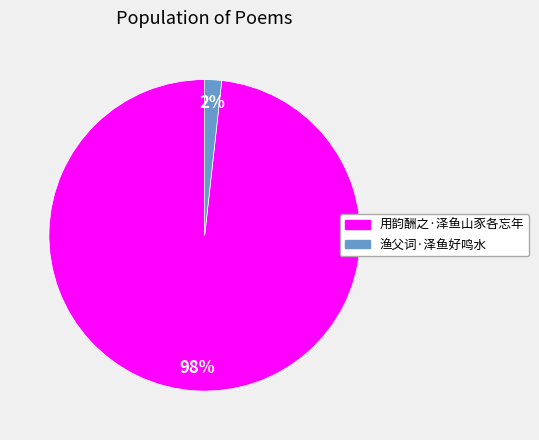

What percentage is the 用韵酬之·泽鱼山豕各忘年 slice, to the nearest percent?

98%